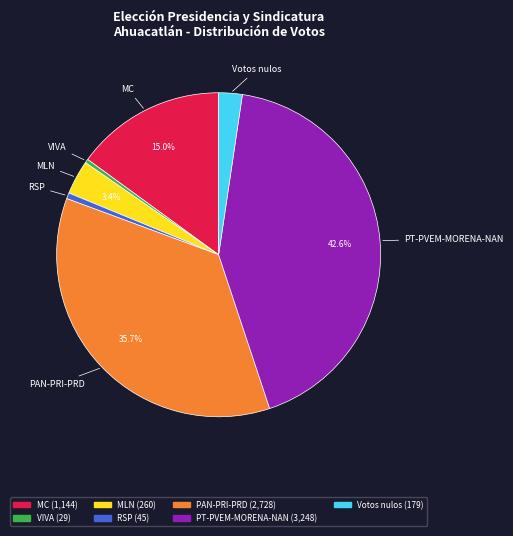

To the nearest percent, what is the difference between the largest and smallest slice percentages?

42%